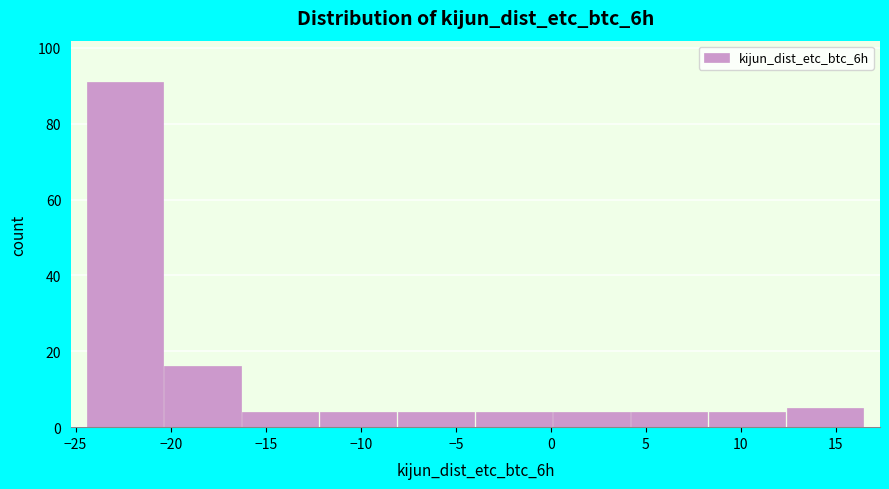

Reading left to right, list every bar in this chart as the range it spans on the x-axis followed by its height. Neither the bar edges nor the heights are printed on the chart, so give them approximately, as read against the axes.

-24.5 to -20.5: 92
-20.5 to -16.0: 16
-16.0 to -12.0: 4
-12.0 to -8.0: 4
-8.0 to -4.0: 4
-4.0 to 0.0: 4
0.0 to 4.0: 4
4.0 to 8.5: 4
8.5 to 12.5: 4
12.5 to 16.5: 6